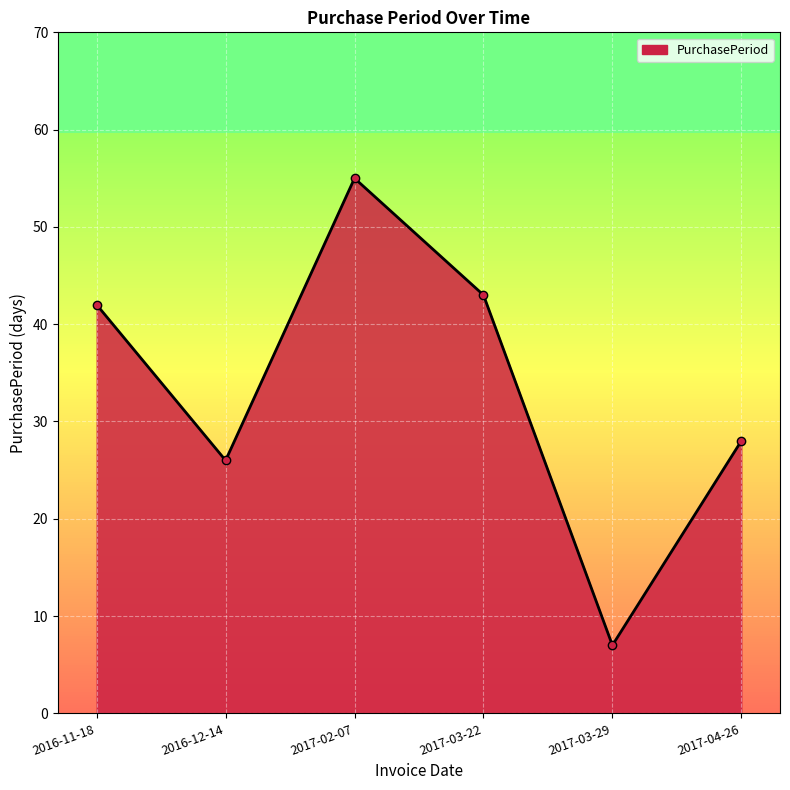

Where is the first local maximum?

2017-02-07